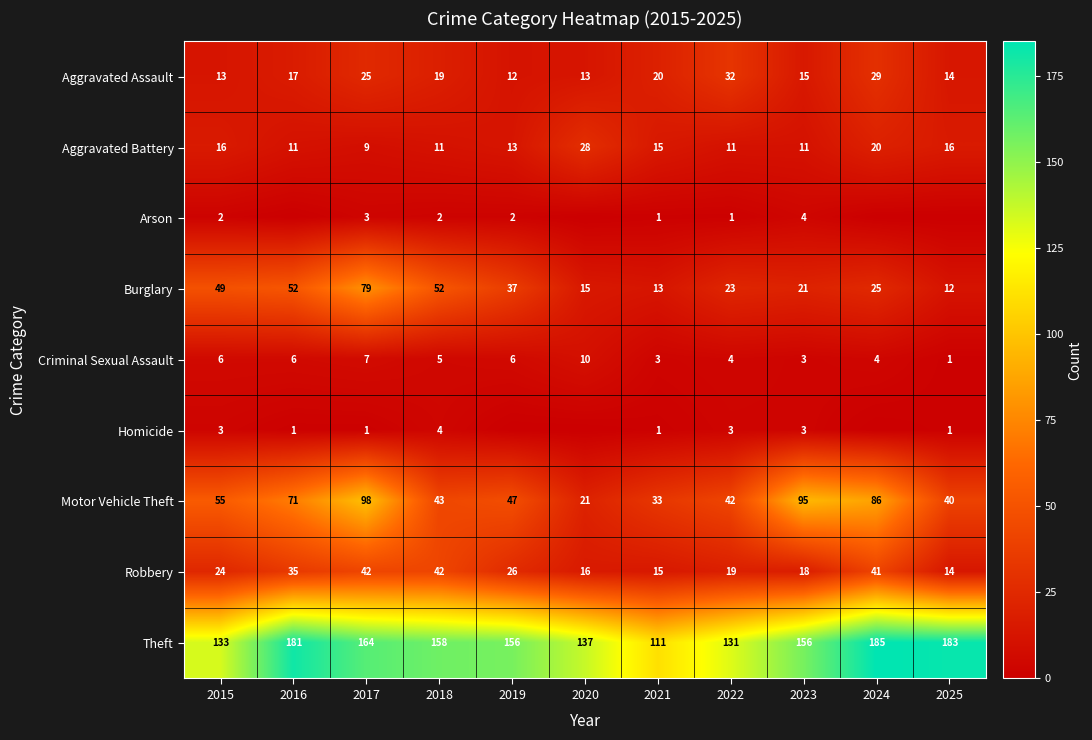

What is the highest value of the Theft series?

185